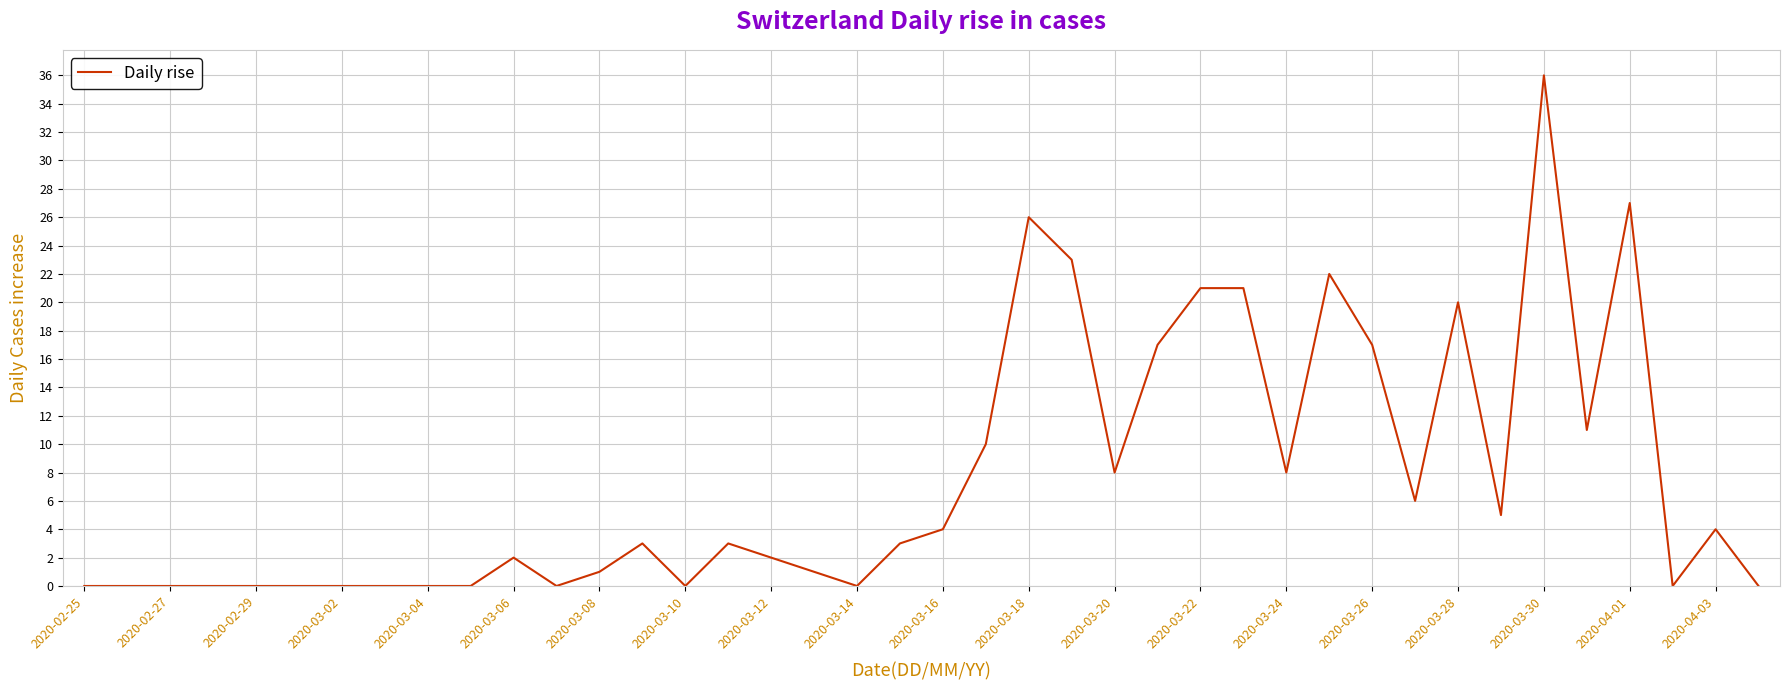

What is the difference between the maximum and minimum values?

36